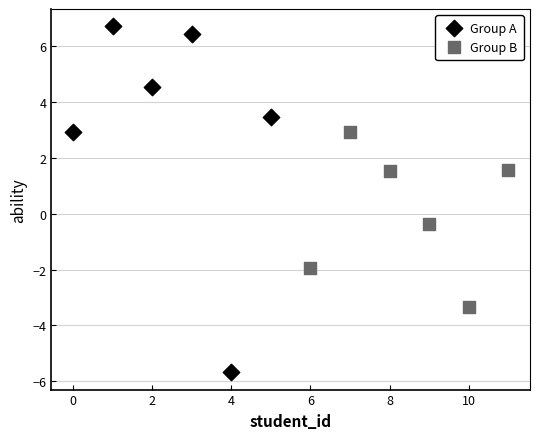

Which series contains the highest Y value?

Group A